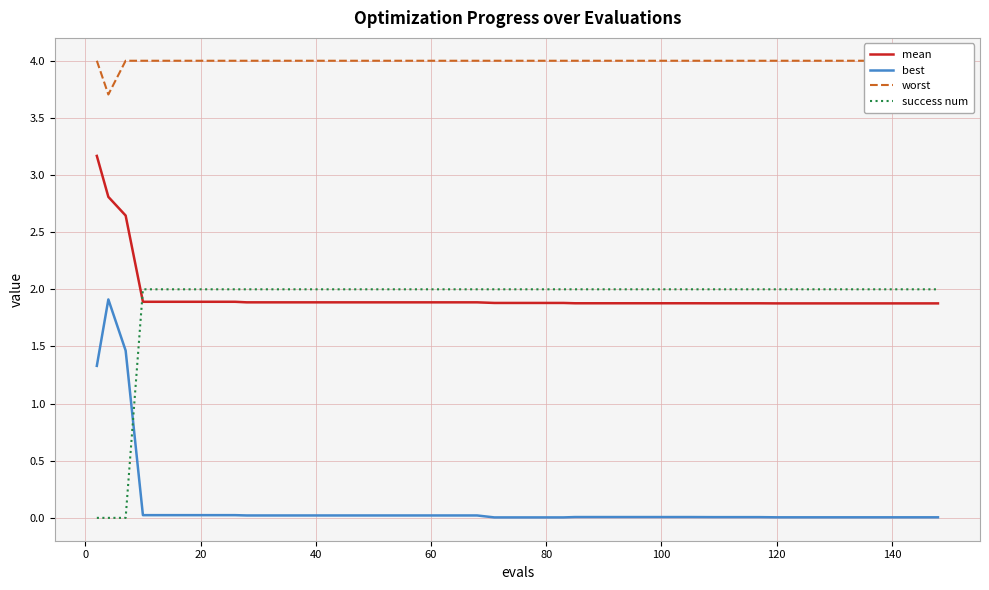

The value of mean at 60 is 1.9. True or false?

True